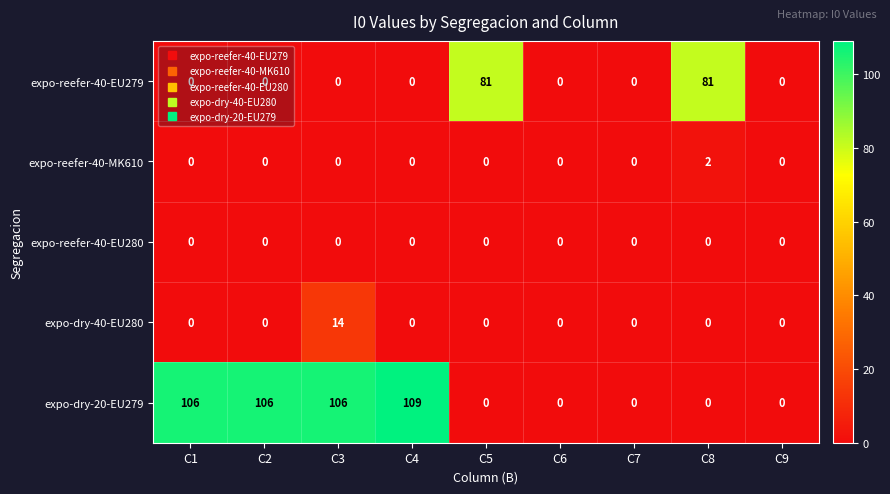

Rank the series by their maximum value, from highest to lowest.

expo-dry-20-EU279, expo-reefer-40-EU279, expo-dry-40-EU280, expo-reefer-40-MK610, expo-reefer-40-EU280